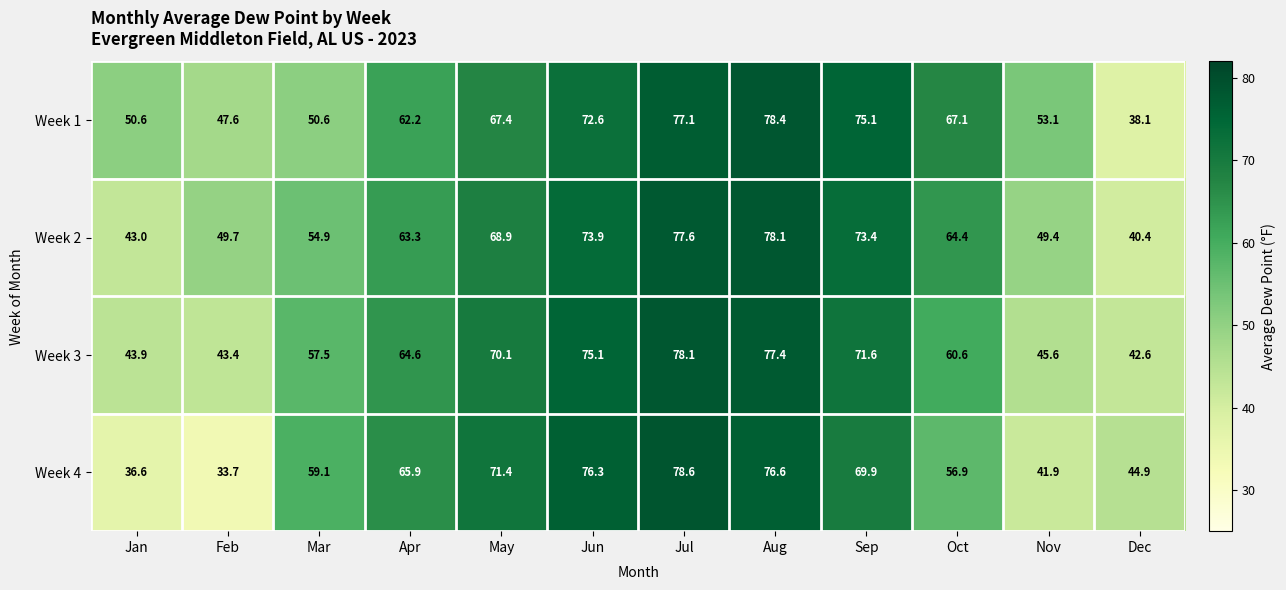

Read the Week 4 value at Jun.

76.3